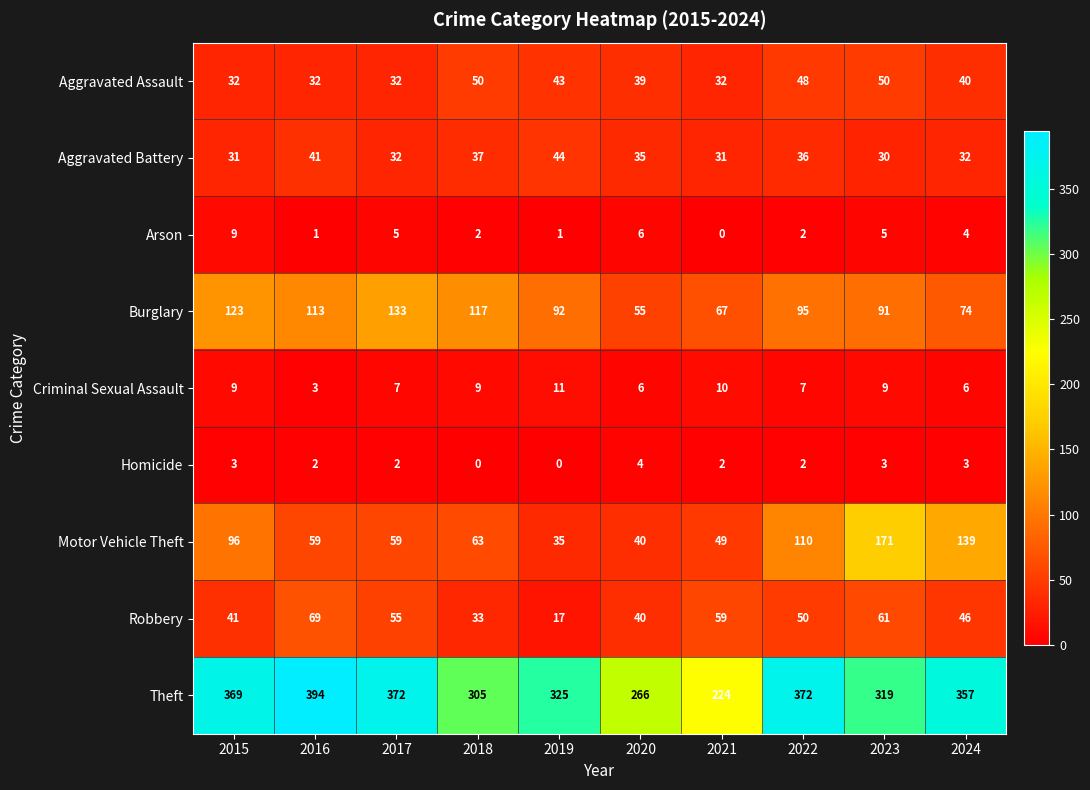

What is the maximum value for Robbery?

69